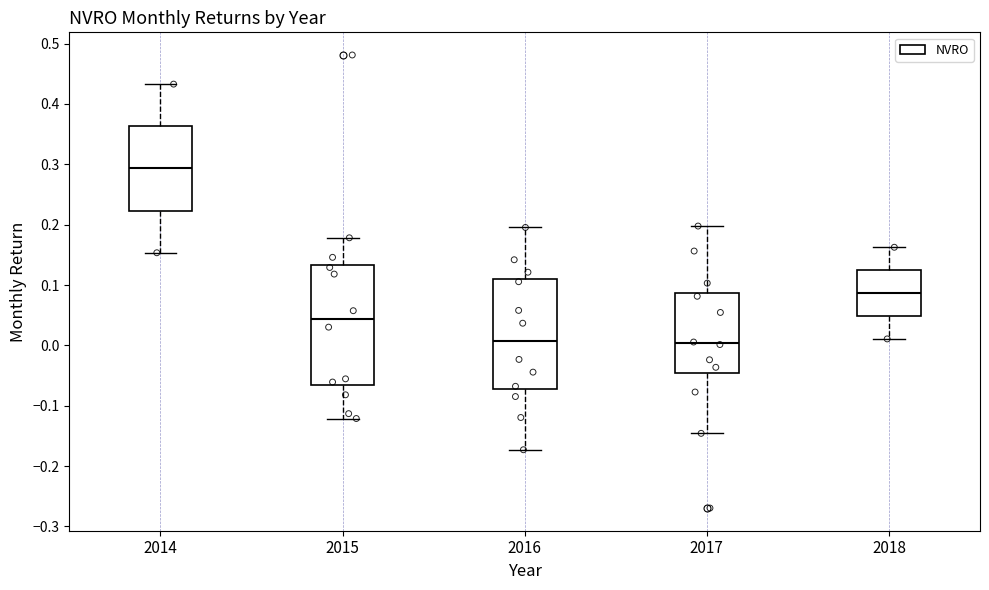

Which box is the tallest, from its lower edge to its upper edge?

2015